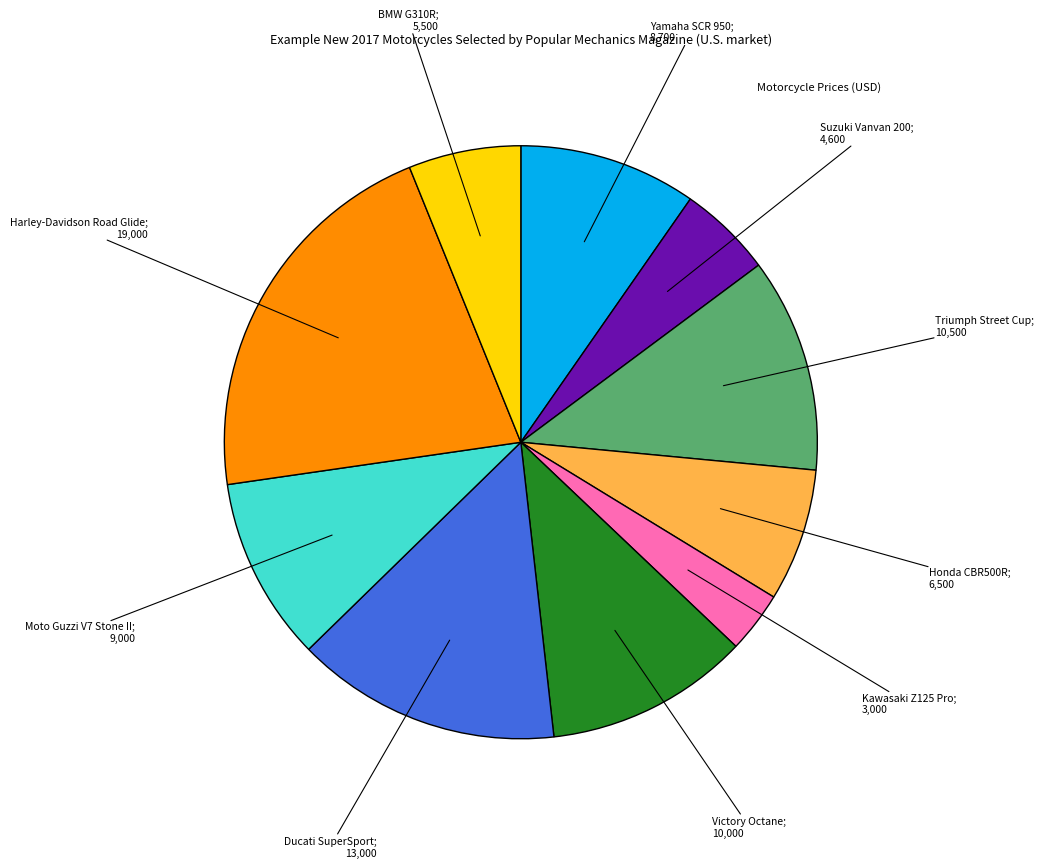

Is there a majority slice in this chart?

No